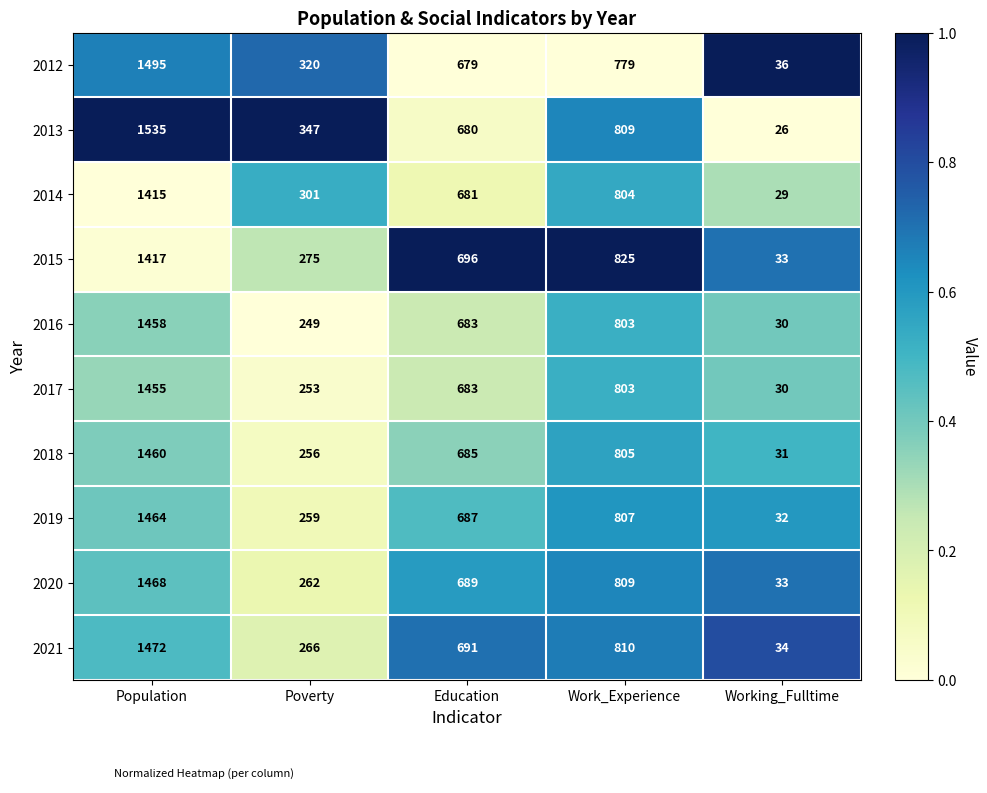

True or false: 2013 has a value of 680 at Education.

True